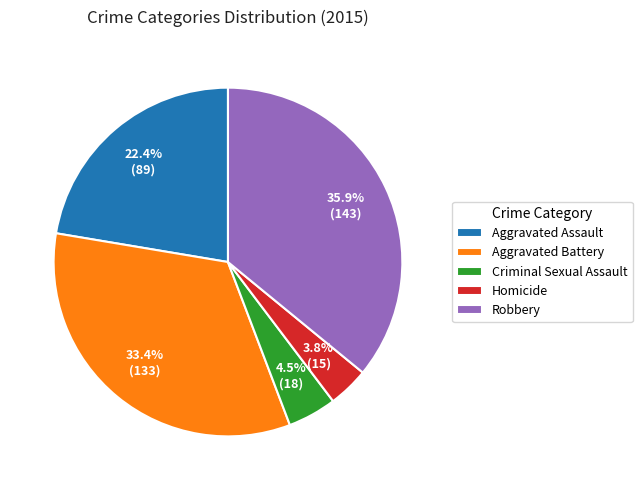

Which has a higher value, Homicide or Criminal Sexual Assault?

Criminal Sexual Assault